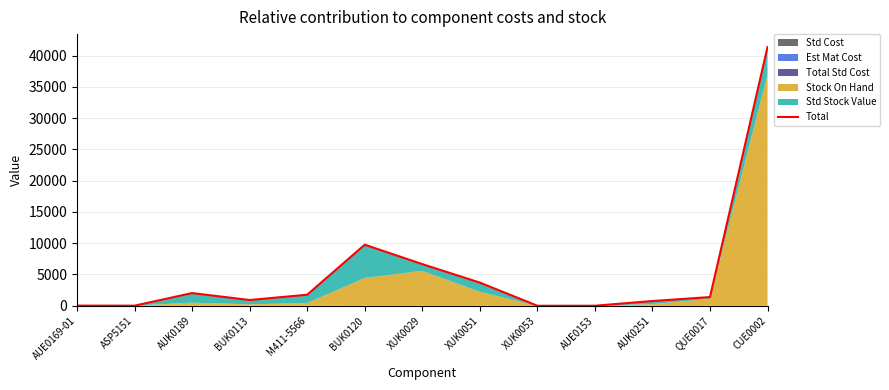

Reading right to left, what are all the values shown in this chart?

41357.9	1389.9	757.3	6.4	0.6	3702.7	6658.7	9761.6	1763.9	917.6	2028.1	16.1	22.9